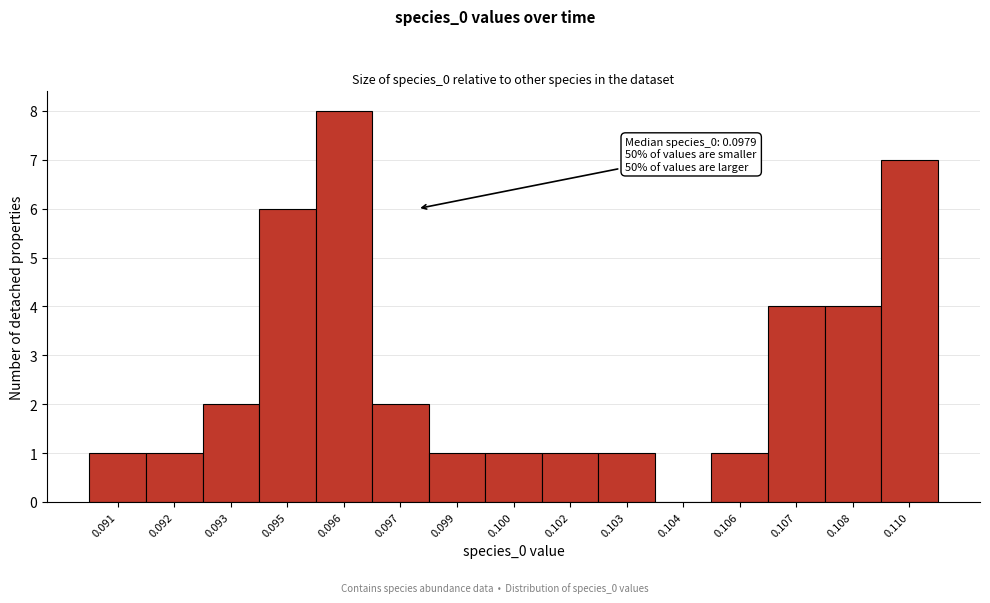

Reading right to left, extract all data points from this chart.

0.110=7	0.108=4	0.107=4	0.106=1	0.104=0	0.103=1	0.102=1	0.100=1	0.099=1	0.097=2	0.096=8	0.095=6	0.093=2	0.092=1	0.091=1